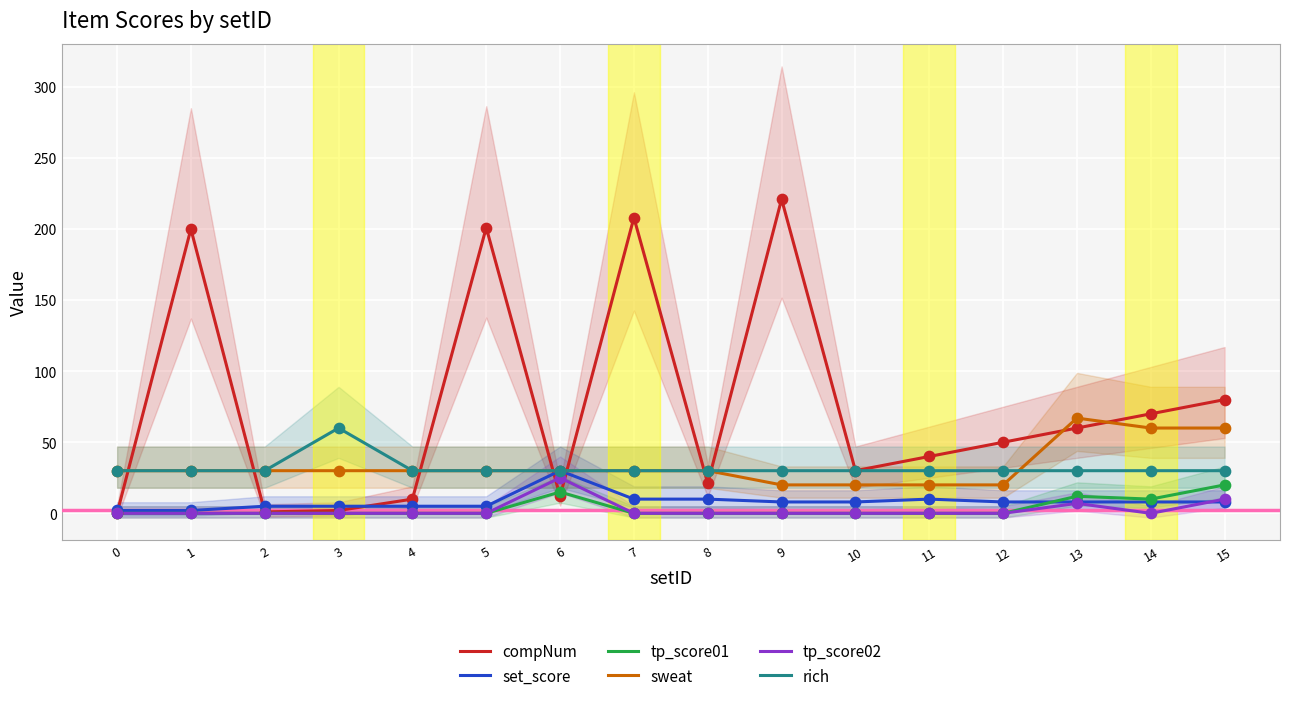

Which series has the widest spread of Y values?

compNum